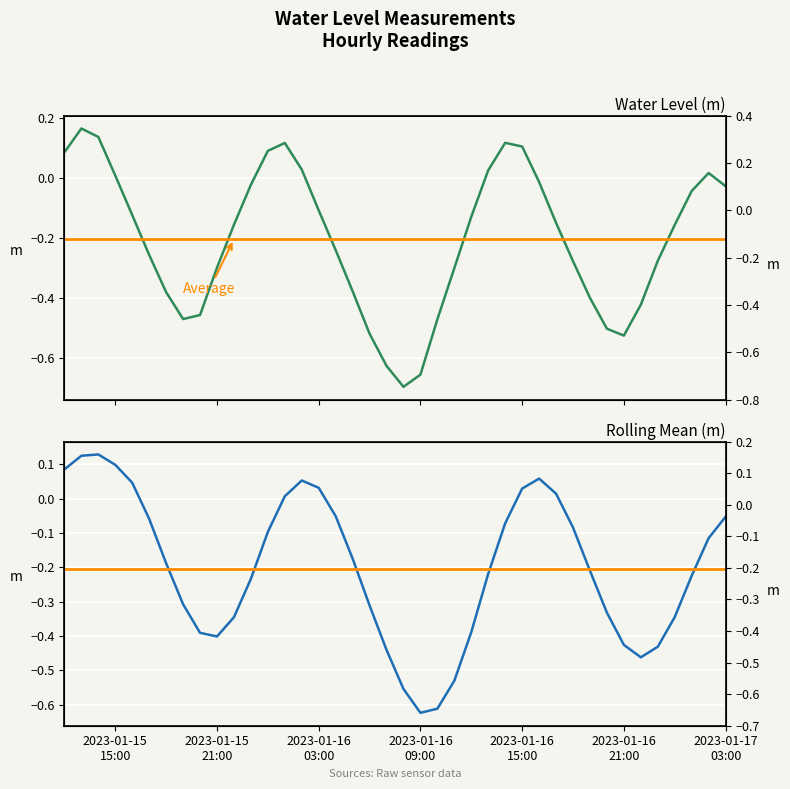

What position from the right is 2023-01-16 09:00?

19